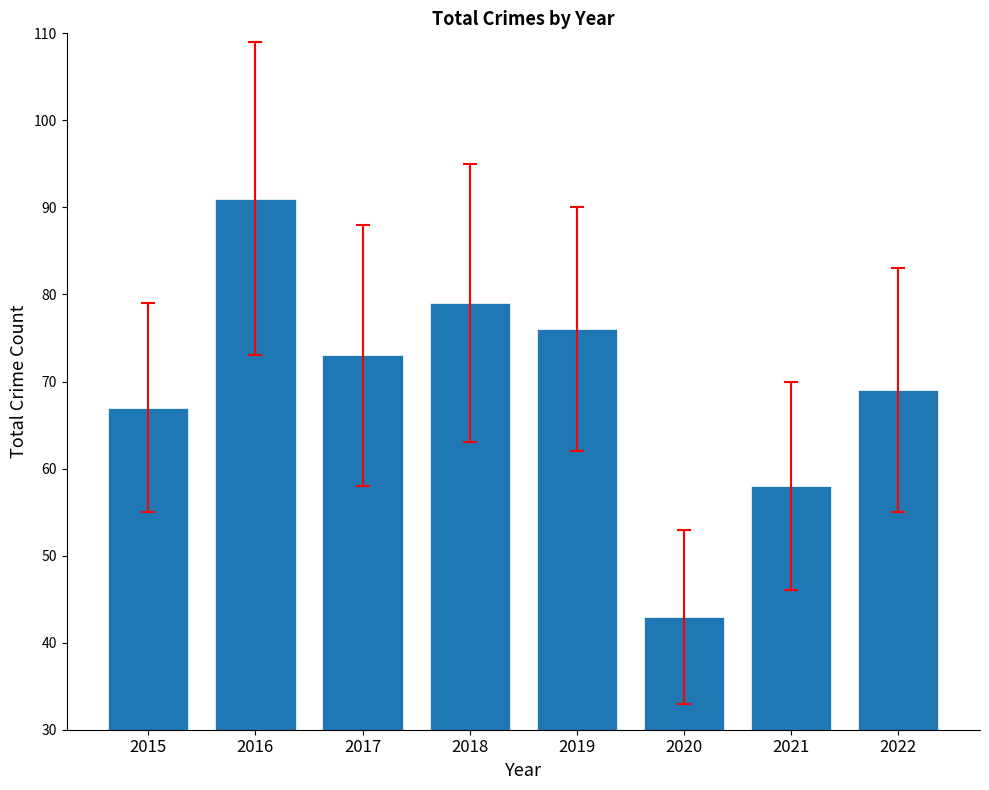

How many distinct data groups are displayed?

1